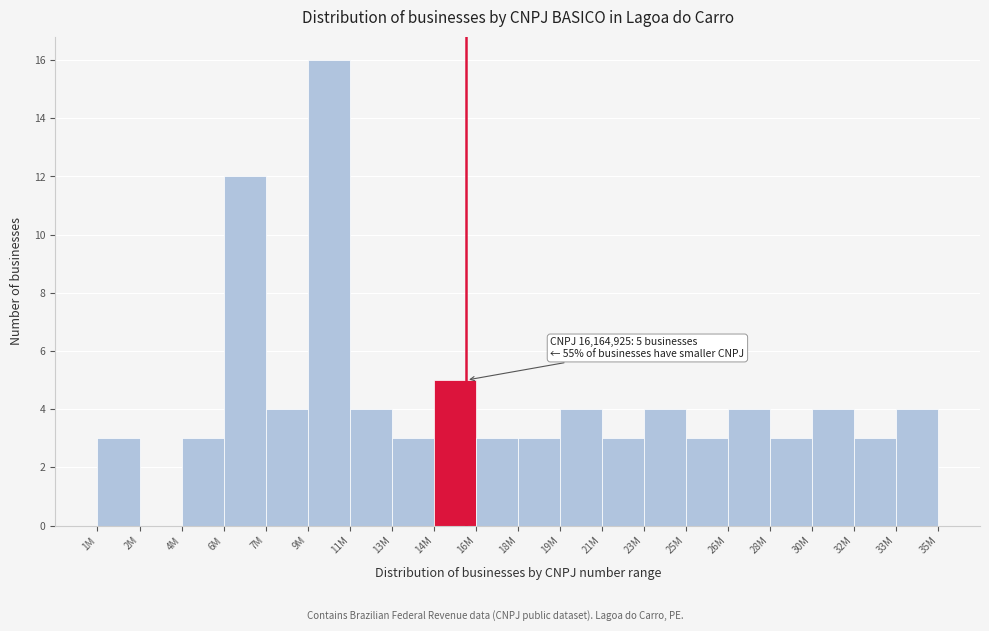

Reading left to right, list all the values displayed in this chart.

1M=3	2M=0	4M=3	6M=12	7M=4	9M=16	11M=4	13M=3	14M=5	16M=3	18M=3	19M=4	21M=3	23M=4	25M=3	26M=4	28M=3	30M=4	32M=3	33M=4